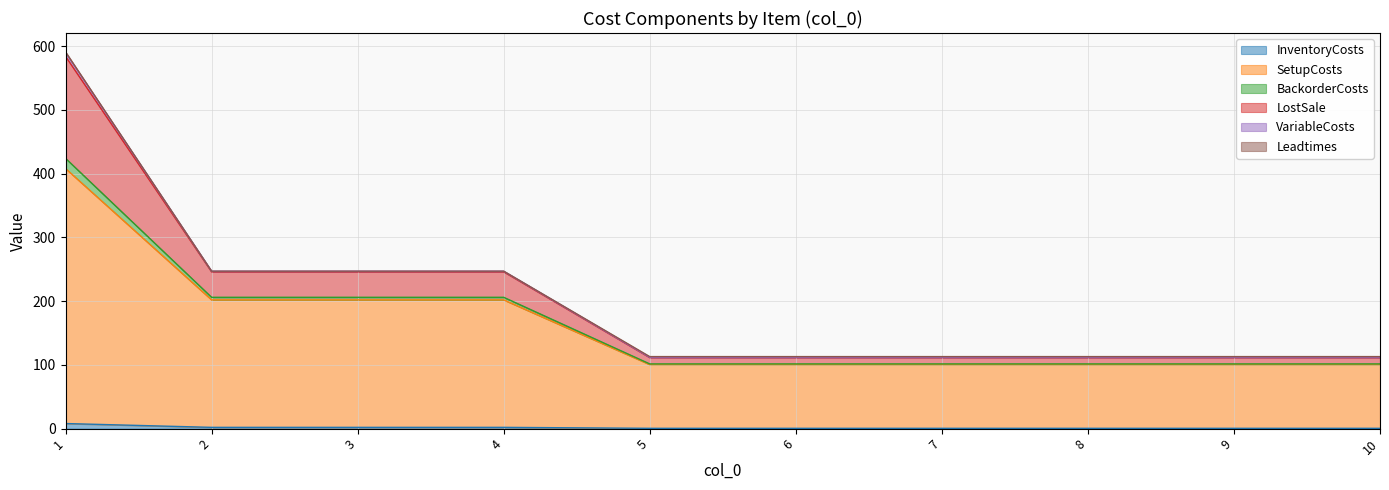

Which has a higher value, 2 or 3?

2